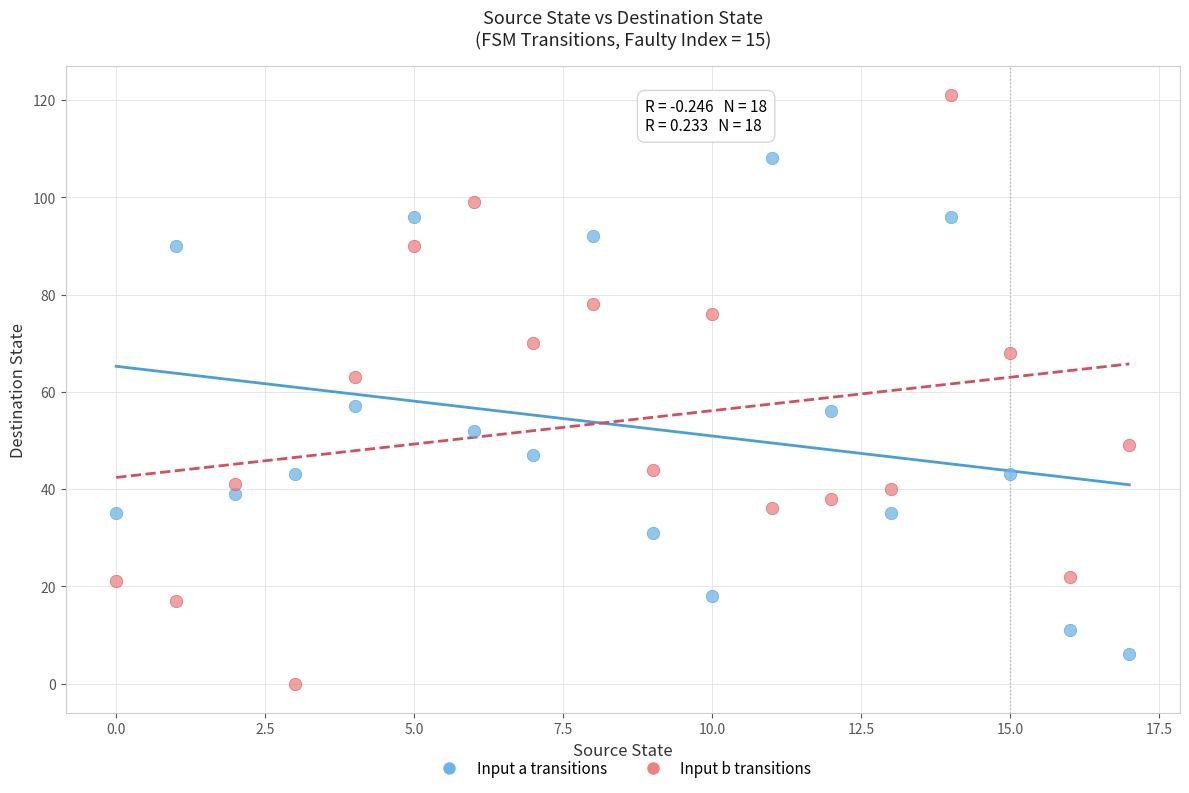

Across all data points, what is the range of Y values (max minus min)?

121